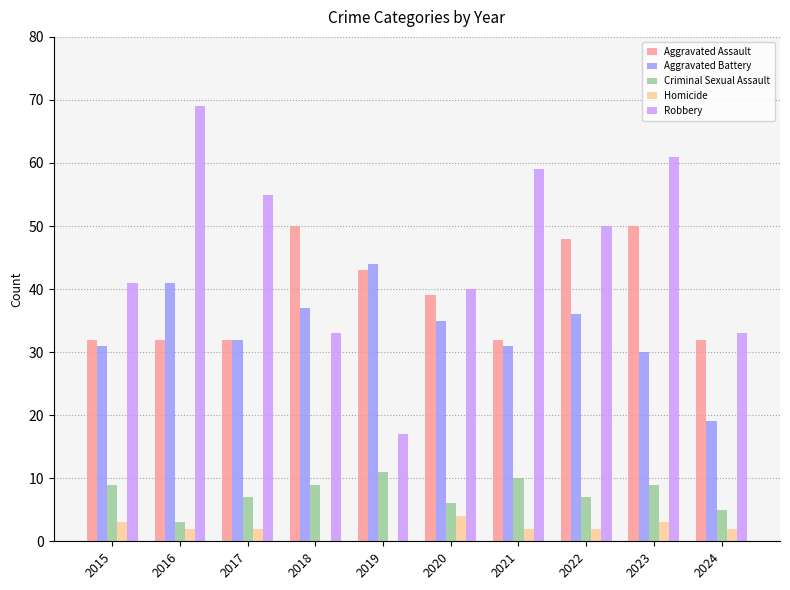

Which category has the highest value across all series?

2016